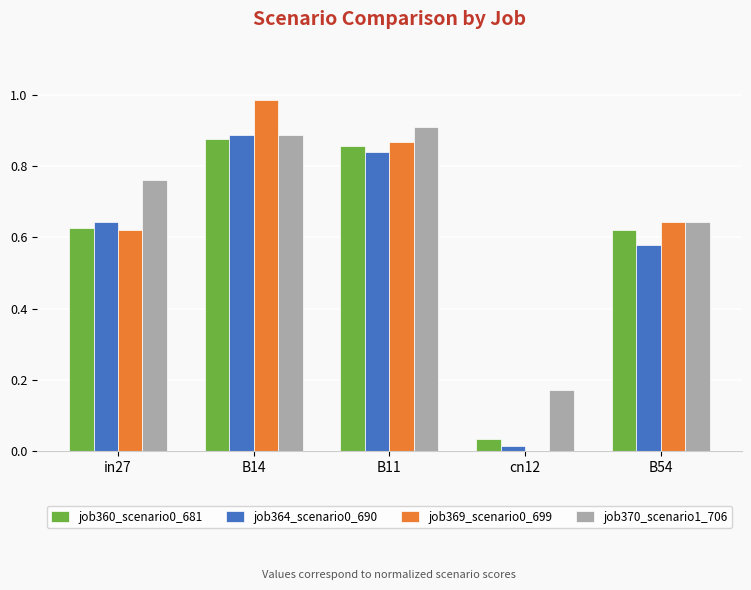

How many groups of bars are there?

5